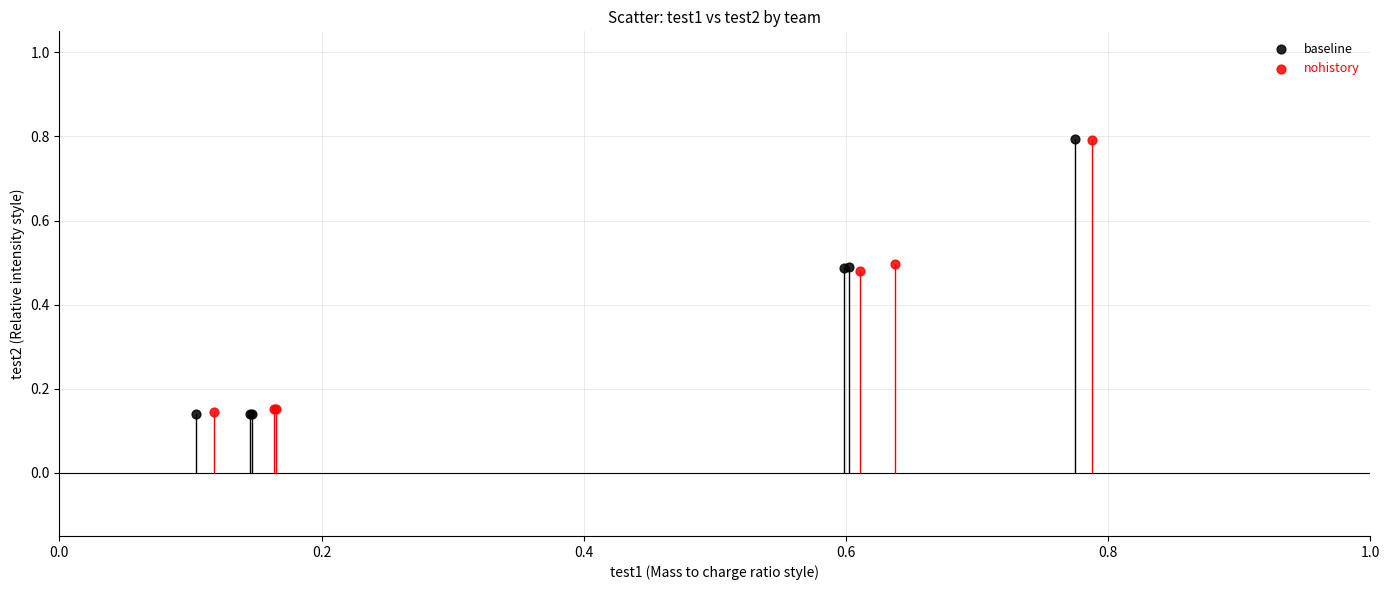

Which series has the widest spread of Y values?

baseline